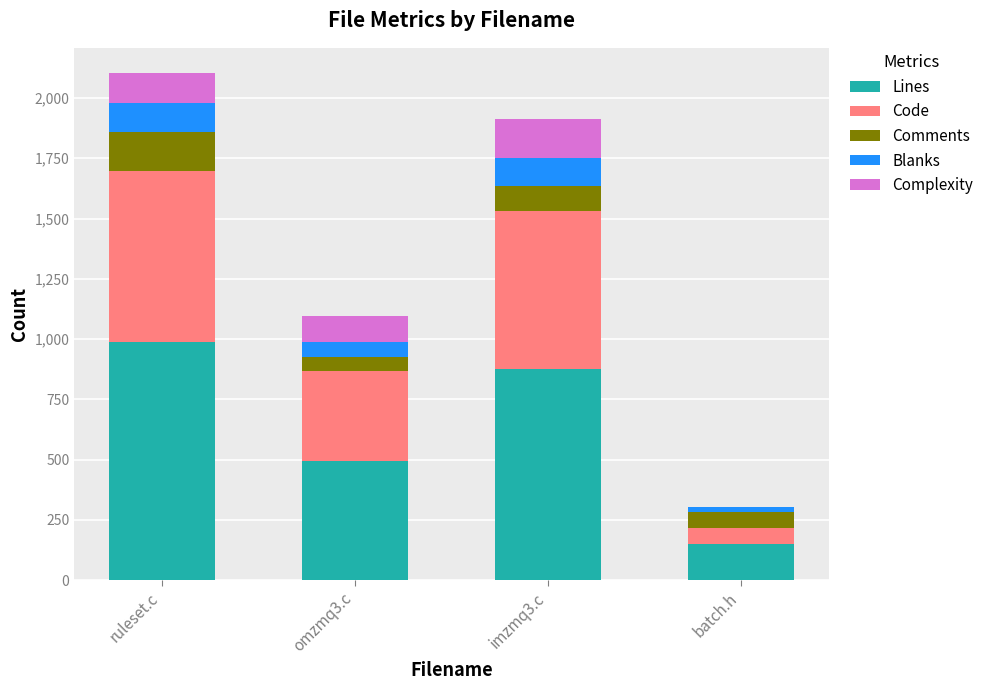

True or false: Lines has a value of 989 at ruleset.c.

True